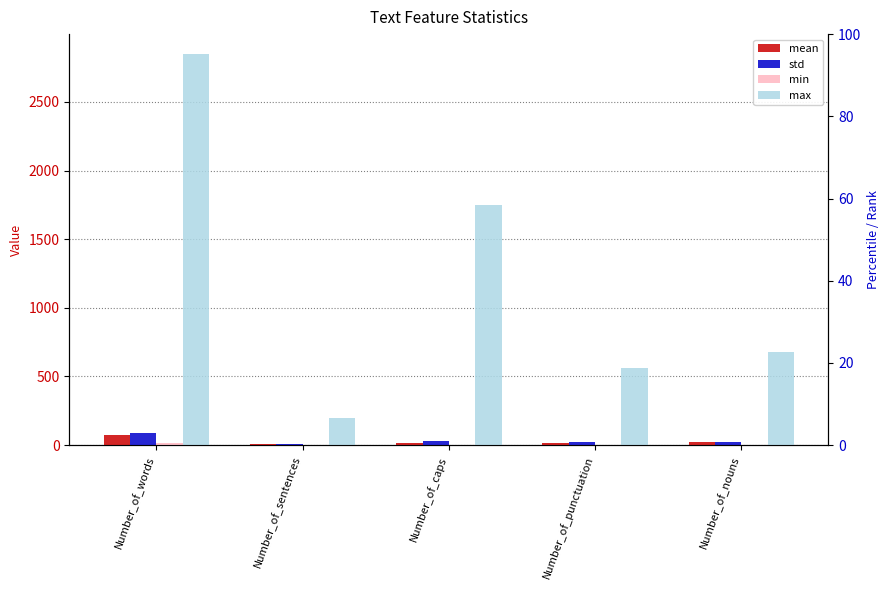

Reading left to right, extract all data points from this chart.

mean: Number_of_words=74.0	Number_of_sentences=6.2	Number_of_caps=12.2	Number_of_punctuation=13.7	Number_of_nouns=19.4
std: Number_of_words=86.7	Number_of_sentences=5.7	Number_of_caps=27.2	Number_of_punctuation=21.7	Number_of_nouns=24.9
min: Number_of_words=16.0	Number_of_sentences=1.0	Number_of_caps=0.0	Number_of_punctuation=0.0	Number_of_nouns=1.0
max: Number_of_words=2851.0	Number_of_sentences=198.0	Number_of_caps=1749.0	Number_of_punctuation=560.0	Number_of_nouns=678.0